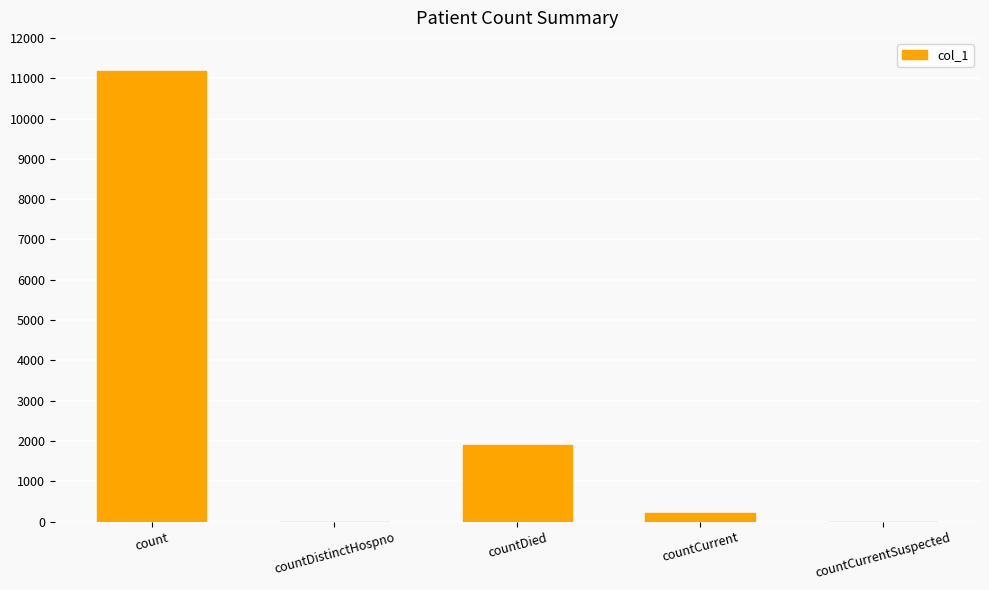

Reading right to left, list all the values displayed in this chart.

countCurrentSuspected=0	countCurrent=208	countDied=1907	countDistinctHospno=0	count=11174